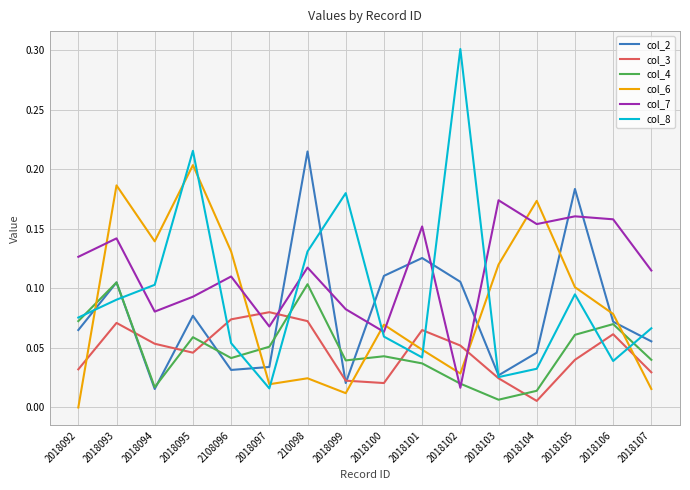

What position from the left is 210098?

7